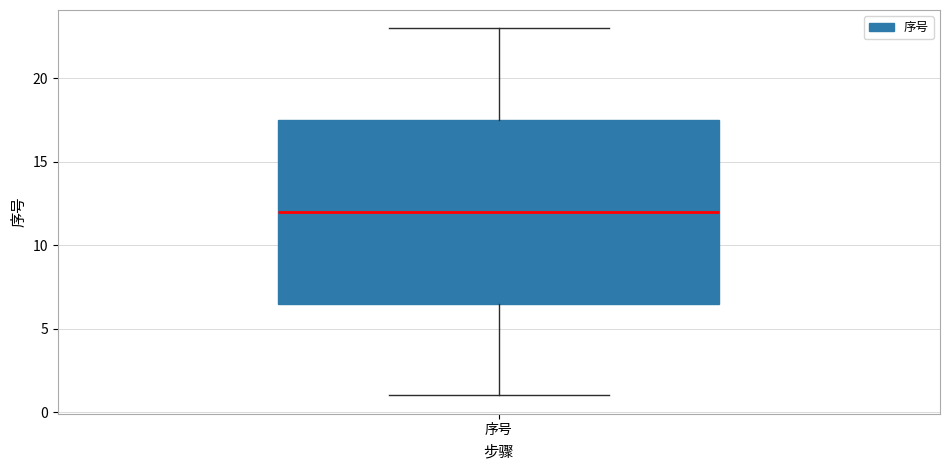

Where is the lower edge of the box for 序号 on the y-axis? The values are not printed on the chart, so give them approximately, as read against the axis.

6.5